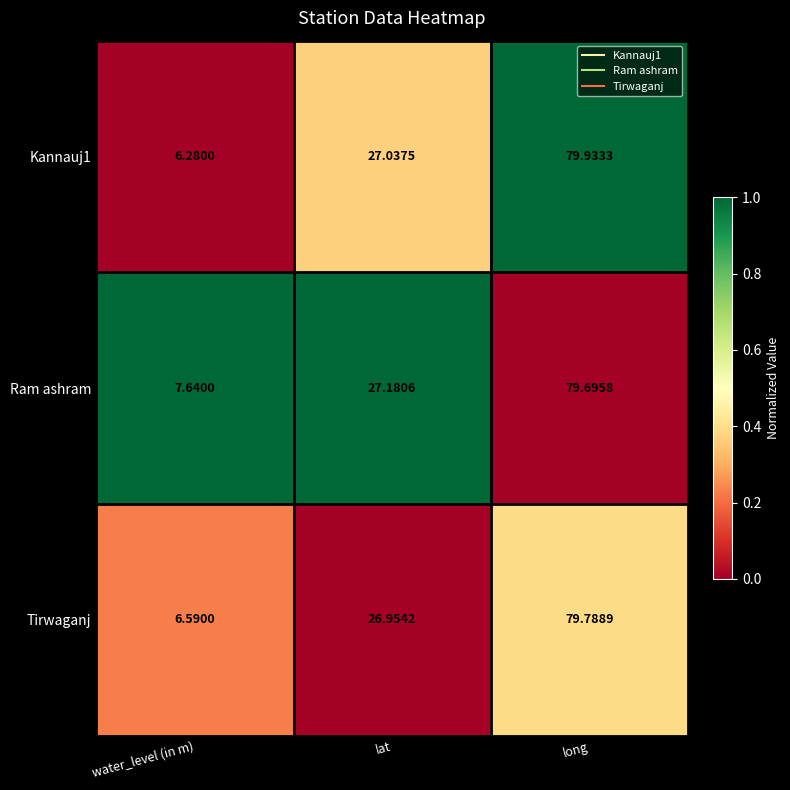

What is the greatest value displayed?

79.9